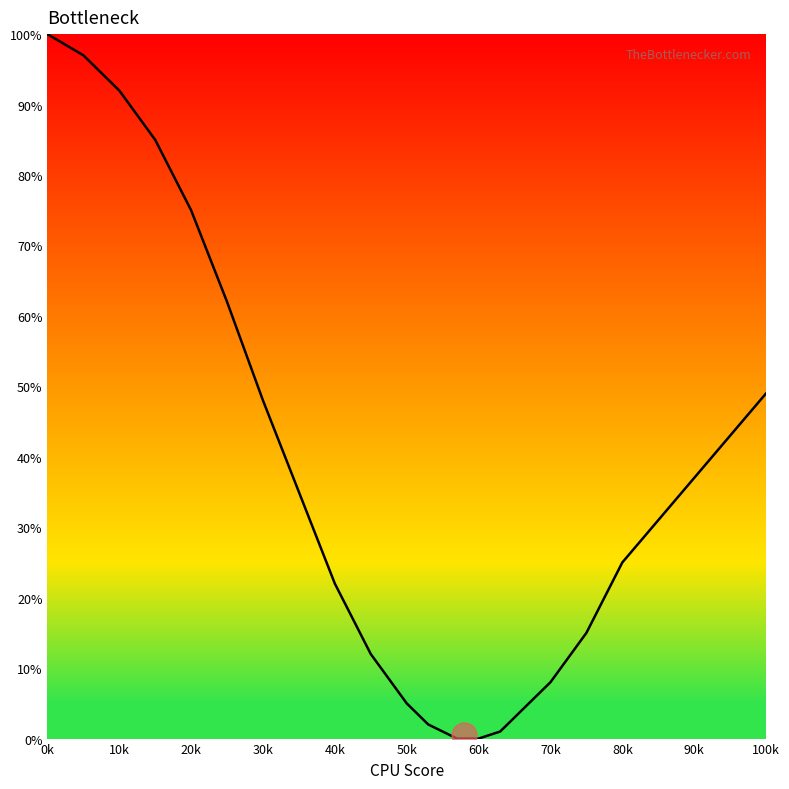

What is the maximum value shown in the chart?

100